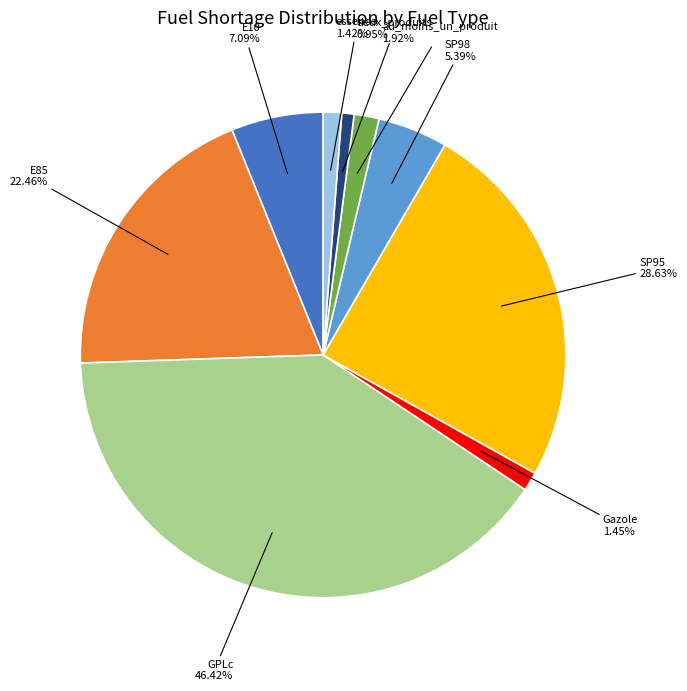

What is the largest slice in the pie chart?

GPLc